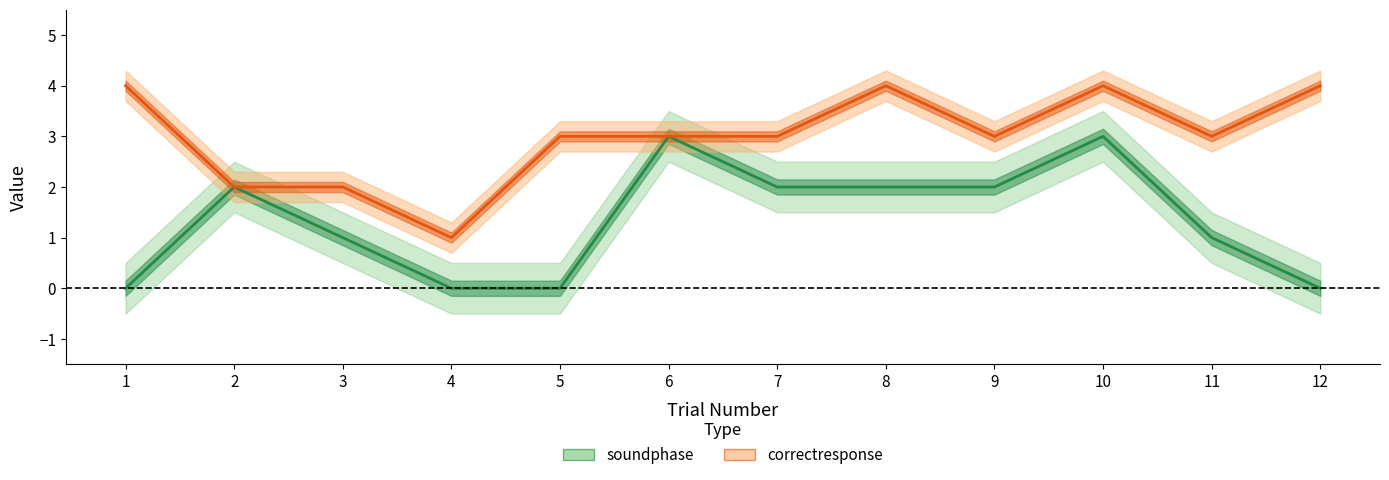

True or false: correctresponse and soundphase intersect in this chart.

False